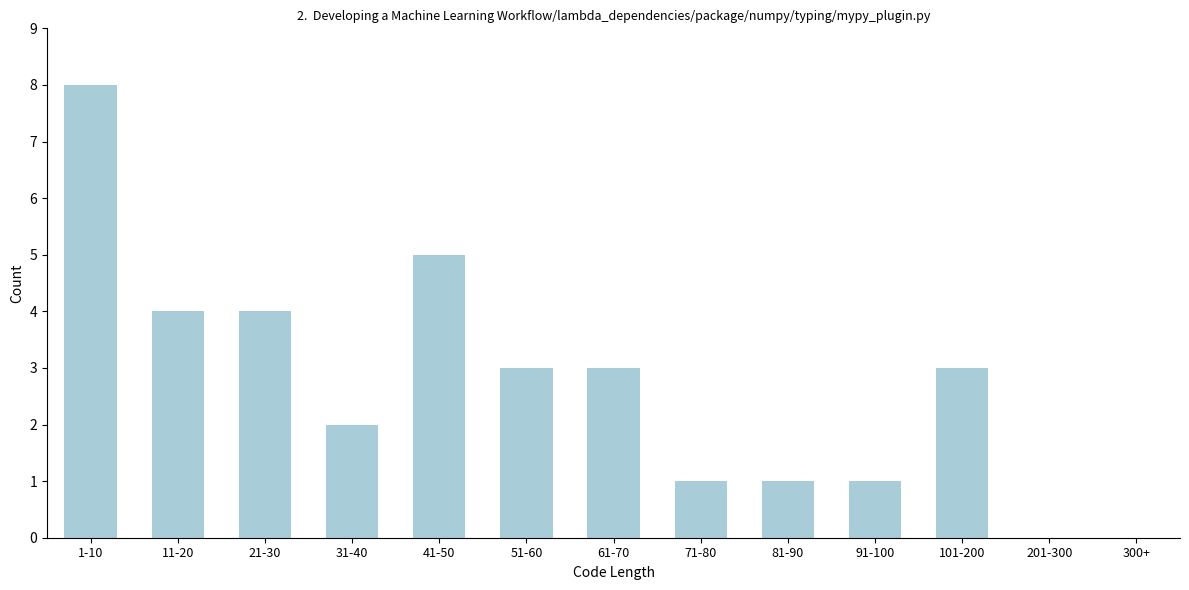

Reading left to right, what are all the values shown in this chart?

1-10=8	11-20=4	21-30=4	31-40=2	41-50=5	51-60=3	61-70=3	71-80=1	81-90=1	91-100=1	101-200=3	201-300=0	300+=0